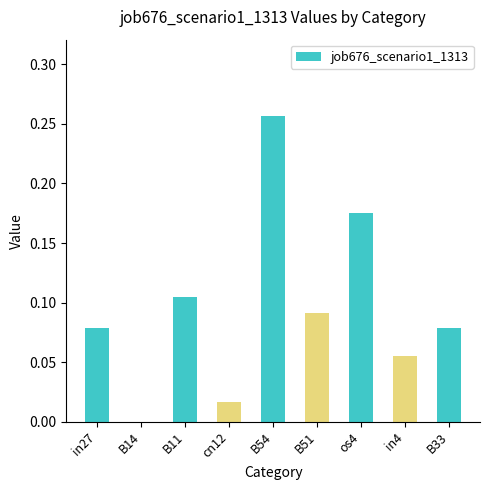

Which label corresponds to the largest value in the chart?

B54